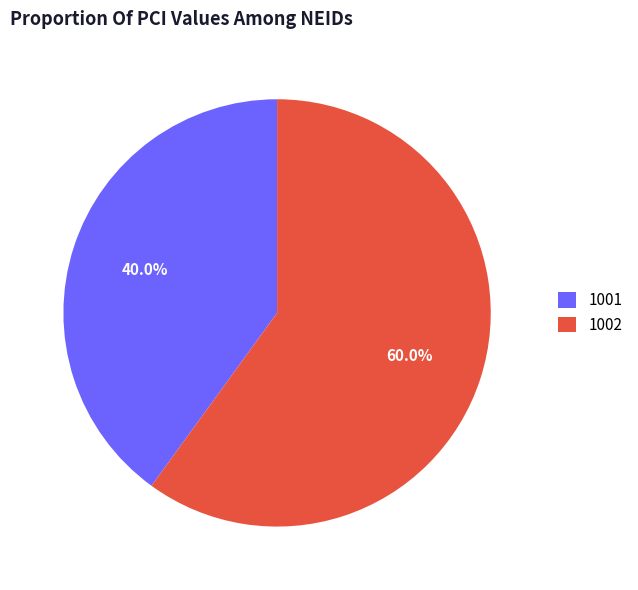

What is the ratio of the value at 1001 to the value at 1002?

0.7